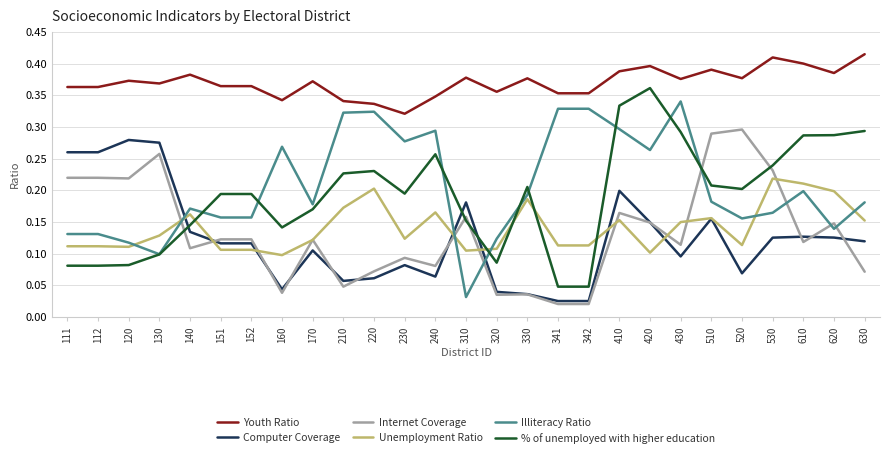

How many lines are shown in the chart?

6